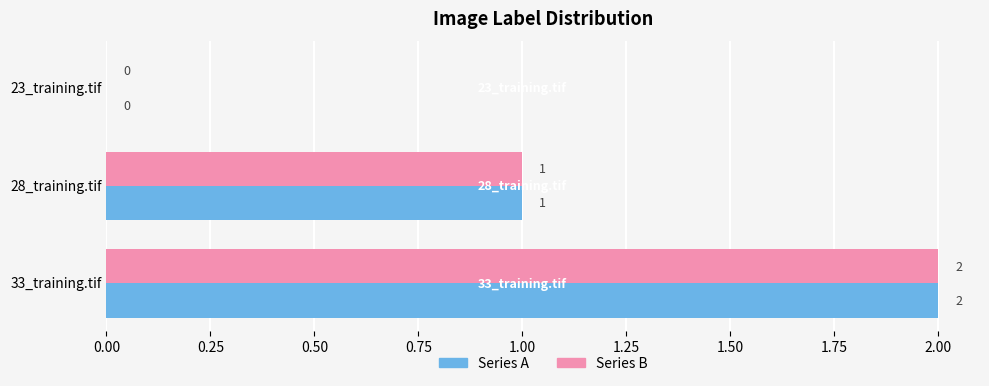

True or false: Series A has a value of -1 at 23_training.tif.

False